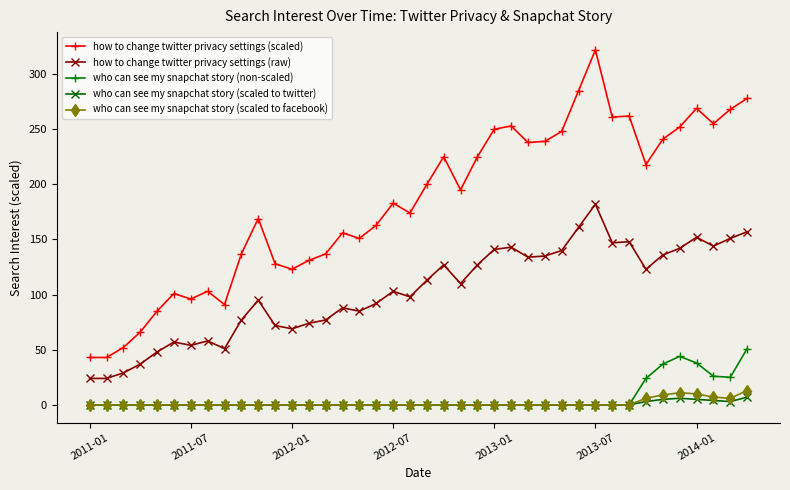

What is the average value of the who can see my snapchat story (non-scaled) series?

6